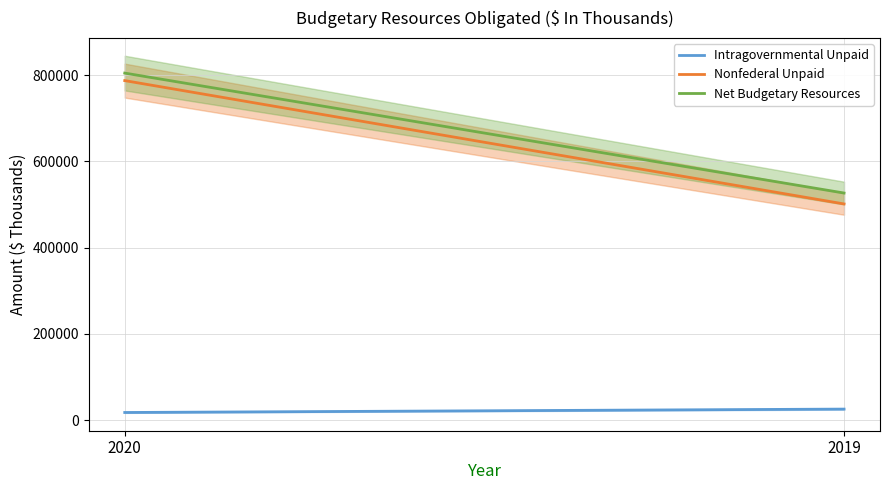

Reading left to right, what are all the values shown in this chart?

Intragovernmental Unpaid: 17443	25324
Nonfederal Unpaid: 787463	501299
Net Budgetary Resources: 804906	526623